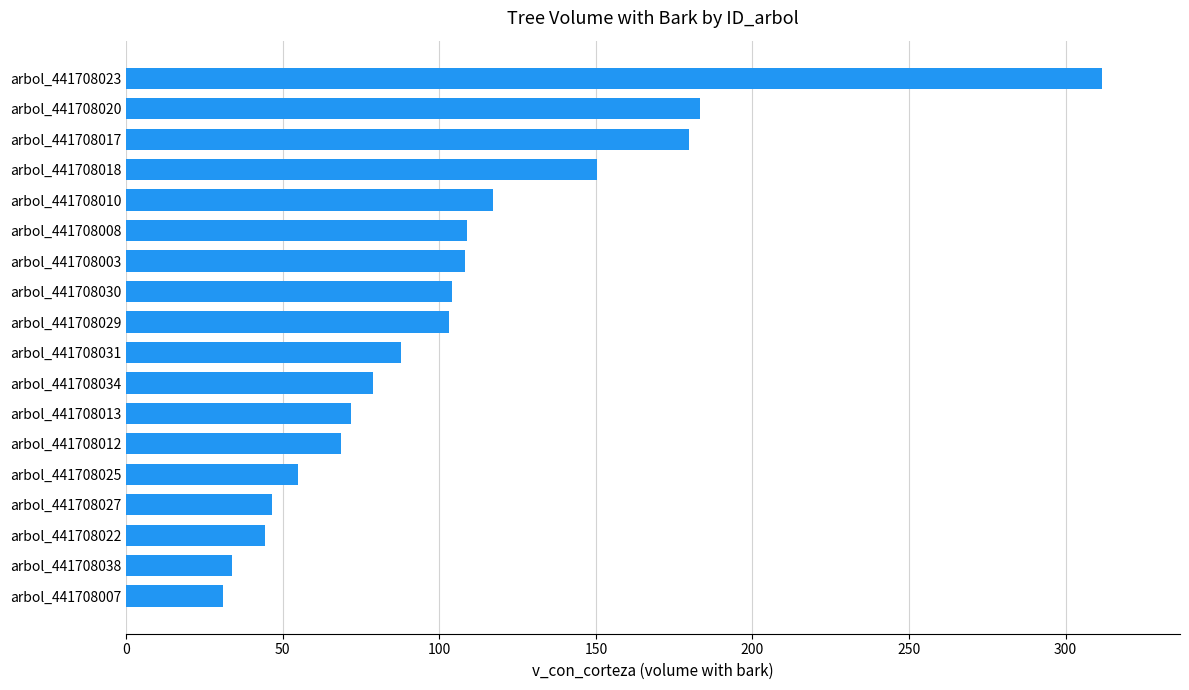

Are the bars horizontal?

Yes